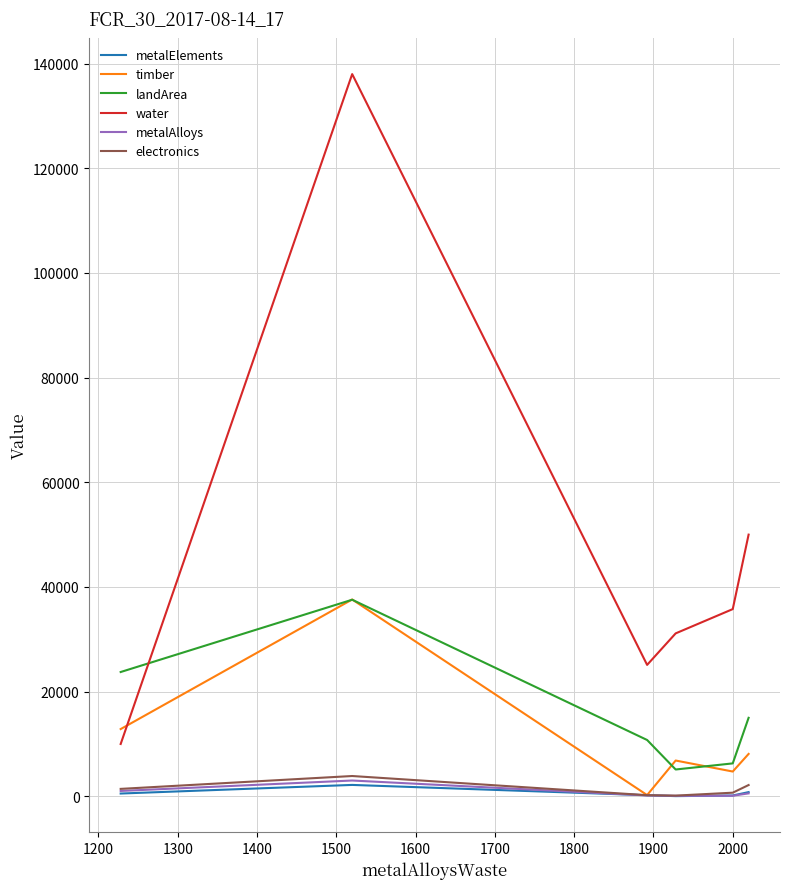

Which series has the largest range (max minus min)?

water